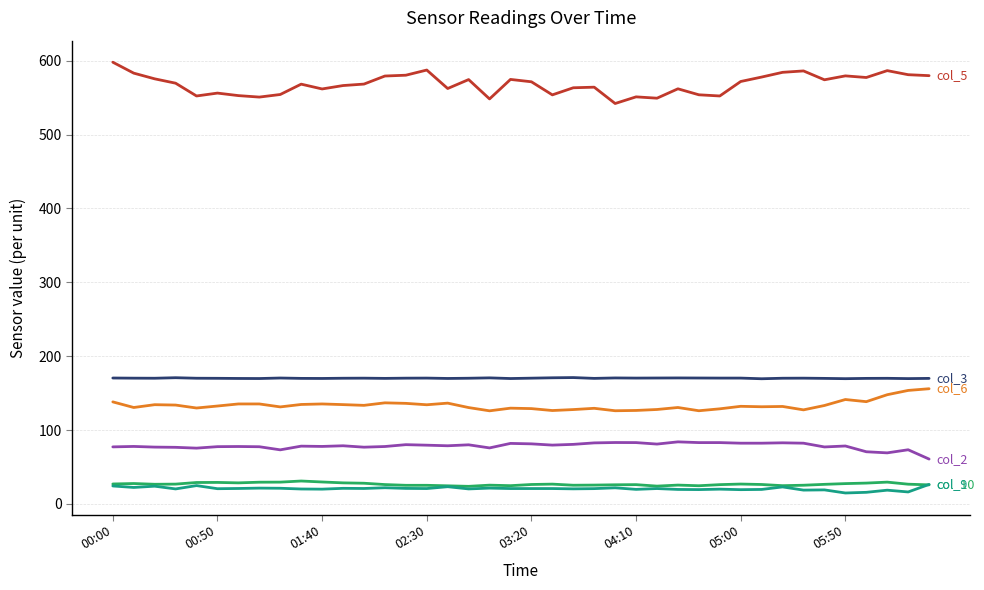

Does the chart display data point markers on the line(s)?

No